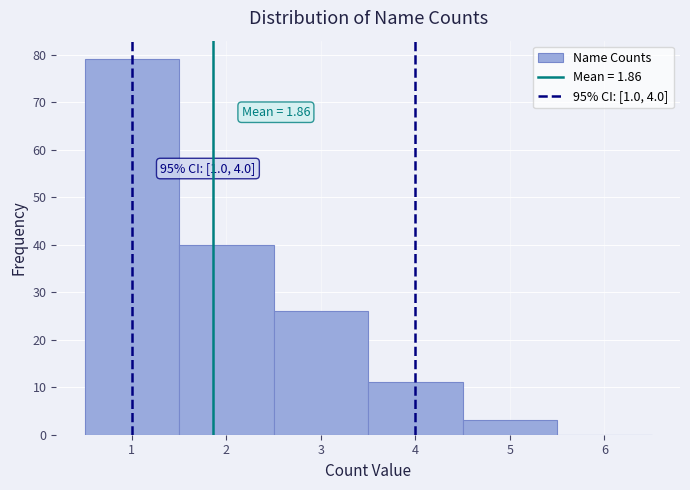

Over which range of the x-axis is the bar tallest?

0.5 to 1.5